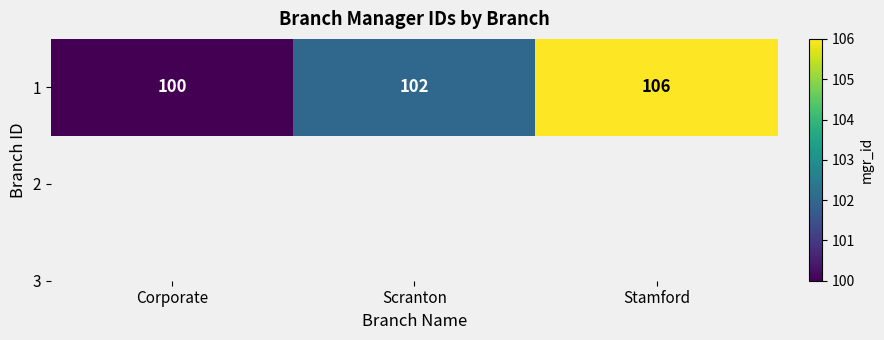

How many categories are shown in the chart?

3